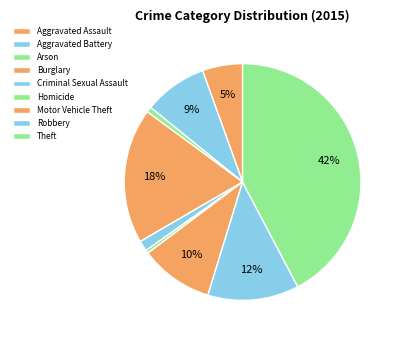

To the nearest percent, what portion does Theft represent?

42%